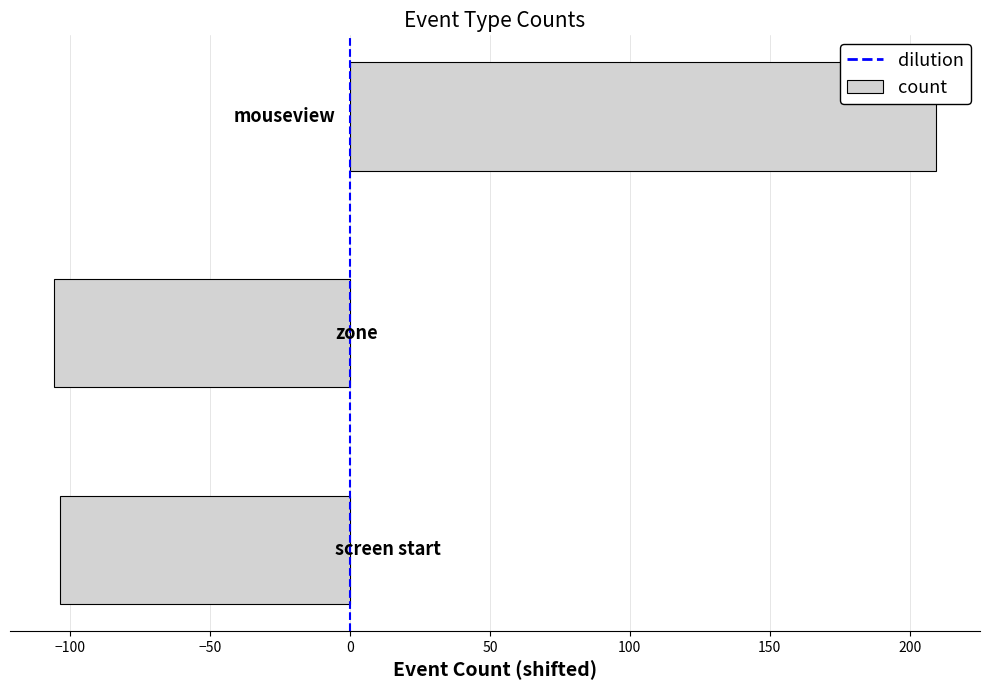

Does the chart contain stacked bars?

No